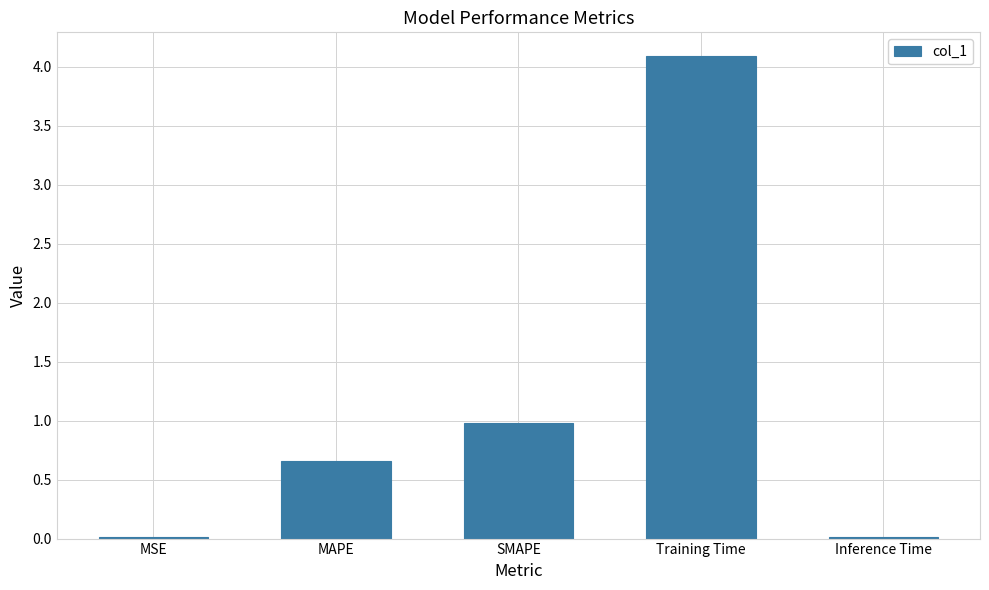

What is the maximum value shown in the chart?

4.1